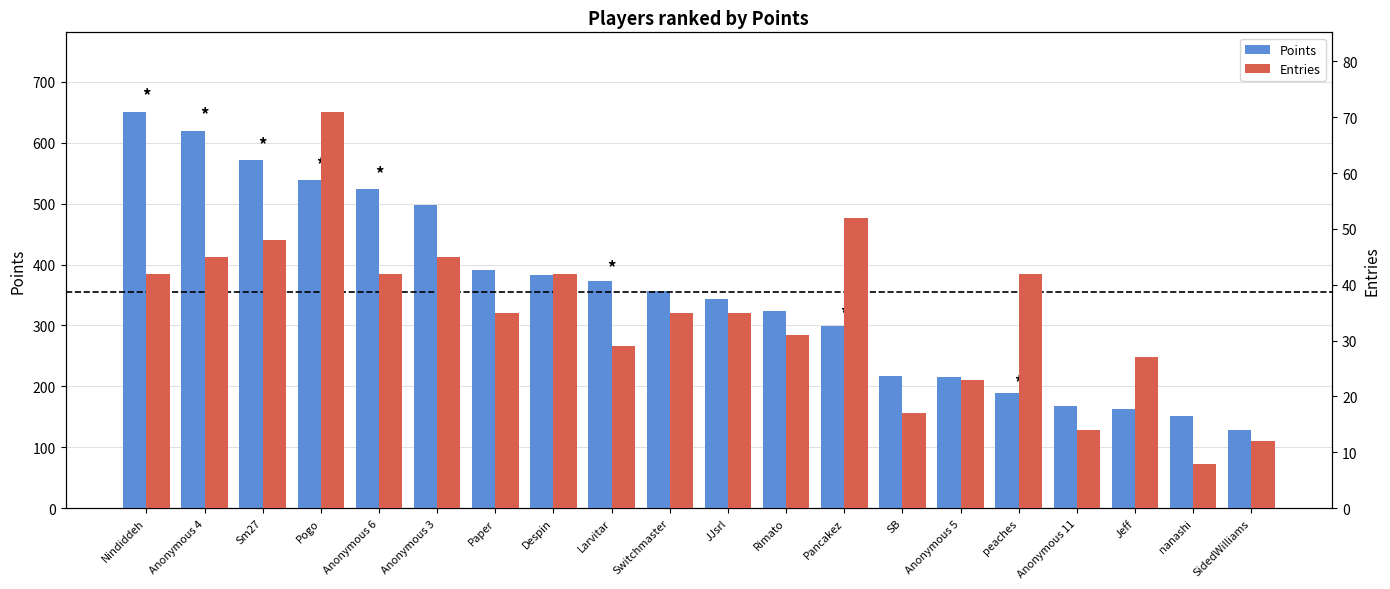

Where is Entries nearest to the value 39?

Nindiddeh